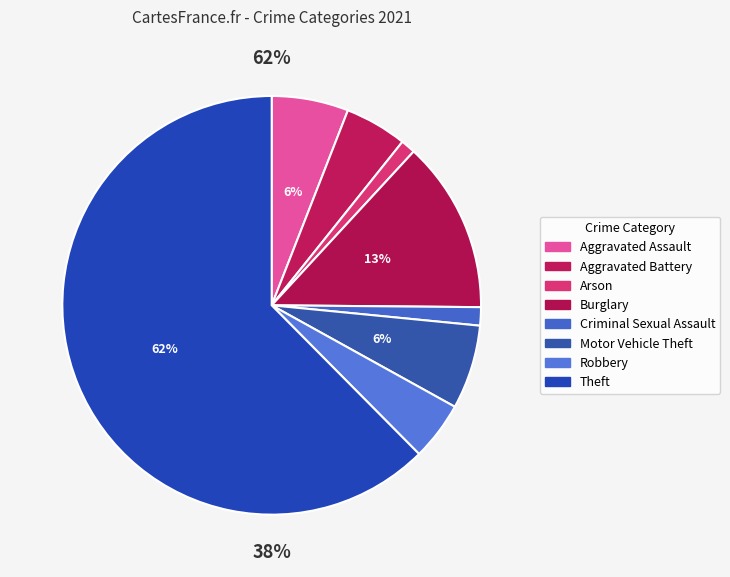

To the nearest percent, what is the difference between the largest and smallest slice percentages?

61%